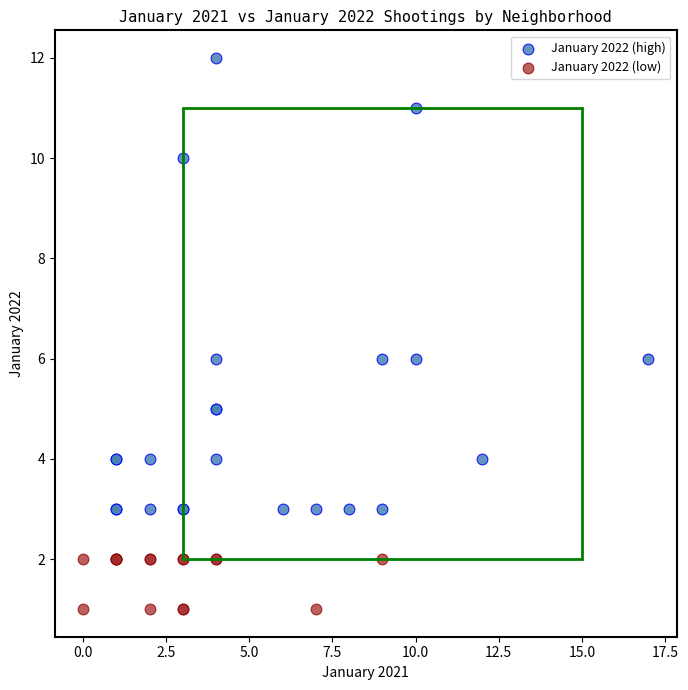

Which series reaches the maximum Y coordinate?

January 2022 (high)